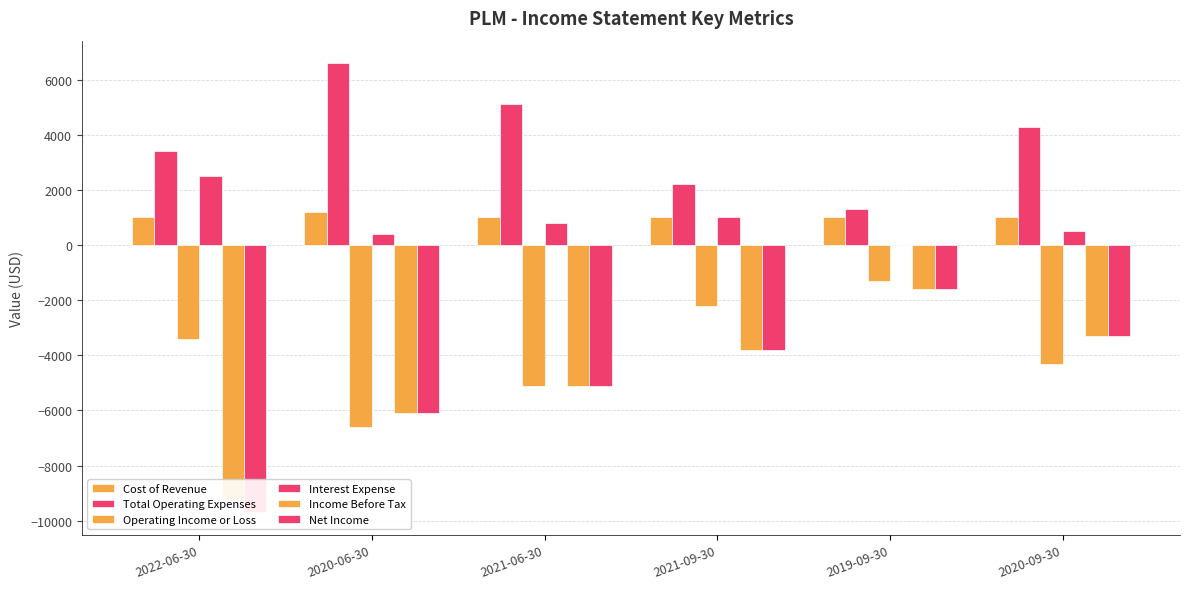

Reading left to right, what are all the values shown in this chart?

Cost of Revenue: 1000	1200	1000	1000	1000	1000
Total Operating Expenses: 3400	6600	5100	2200	1300	4300
Operating Income or Loss: -3400	-6600	-5100	-2200	-1300	-4300
Interest Expense: 2500	400	800	1000	0	500
Income Before Tax: -9200	-6100	-5100	-3800	-1600	-3300
Net Income: -9700	-6100	-5100	-3800	-1600	-3300